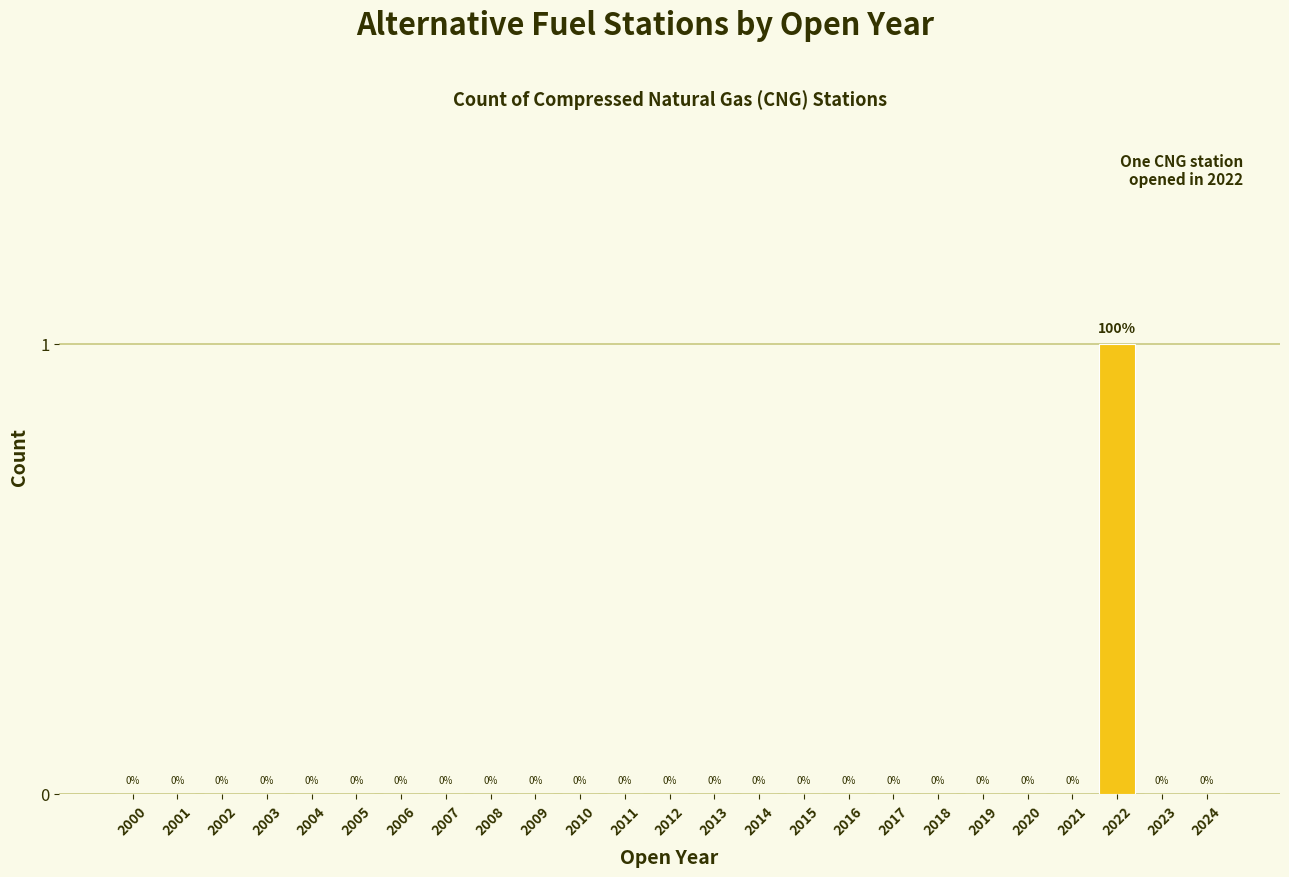

Reading left to right, transcribe all the data shown in this chart.

2000=0	2001=0	2002=0	2003=0	2004=0	2005=0	2006=0	2007=0	2008=0	2009=0	2010=0	2011=0	2012=0	2013=0	2014=0	2015=0	2016=0	2017=0	2018=0	2019=0	2020=0	2021=0	2022=1	2023=0	2024=0